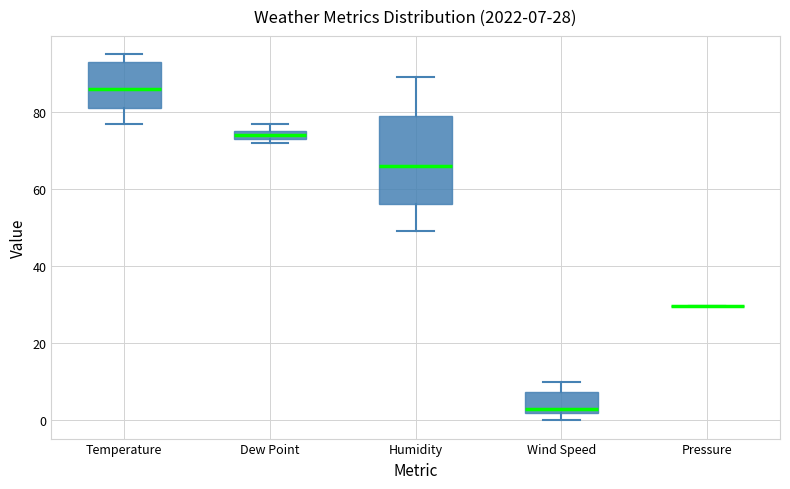

Comparing the boxes themselves (not the whiskers), which one is the tallest?

Humidity